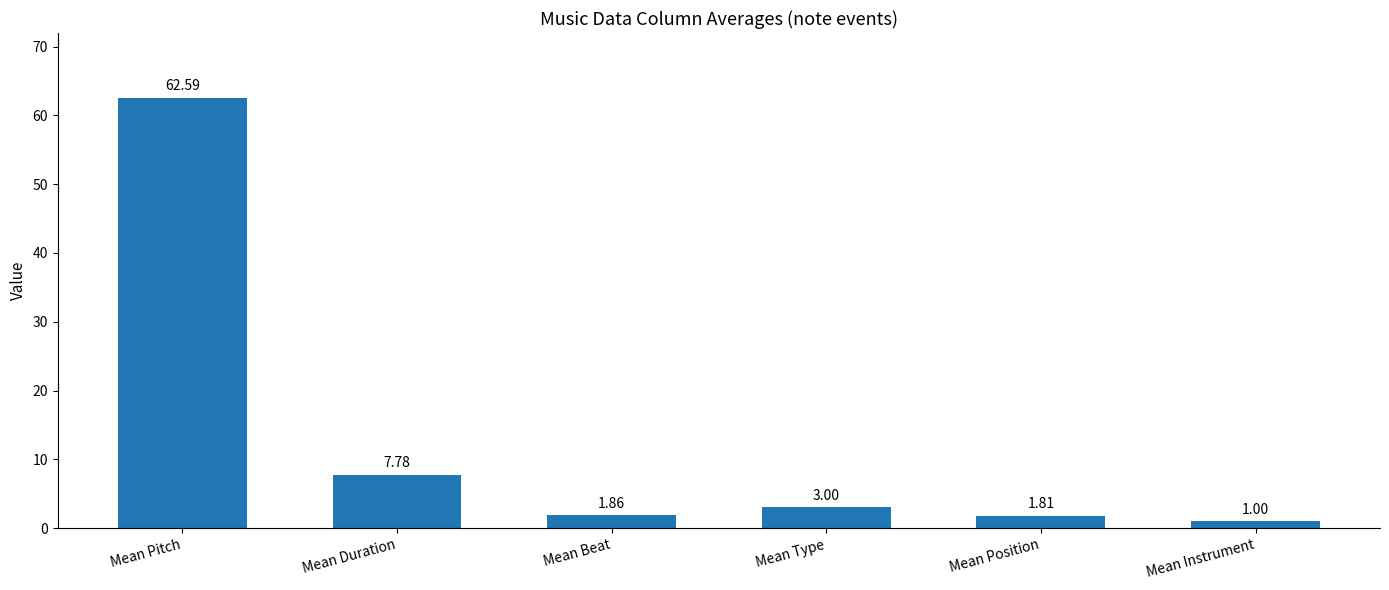

What is the change in value from Mean Type to Mean Position?

-1.2